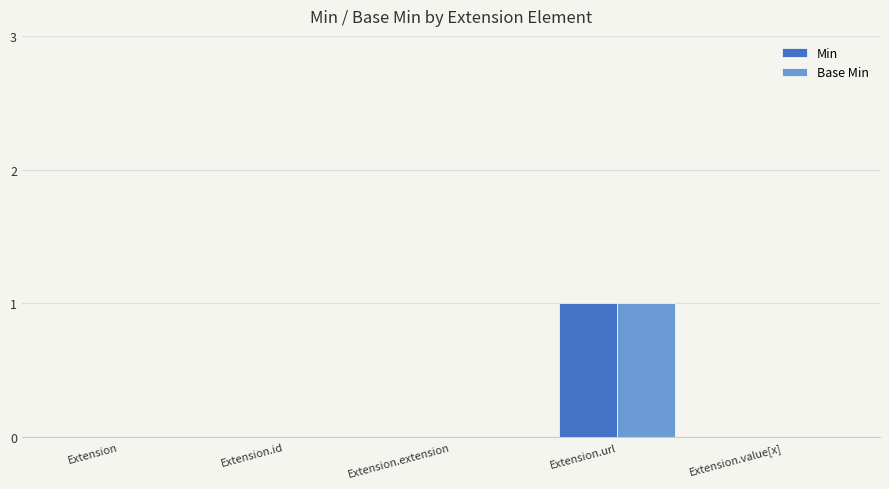

The Base Min series shows 1 at Extension.url. True or false?

True